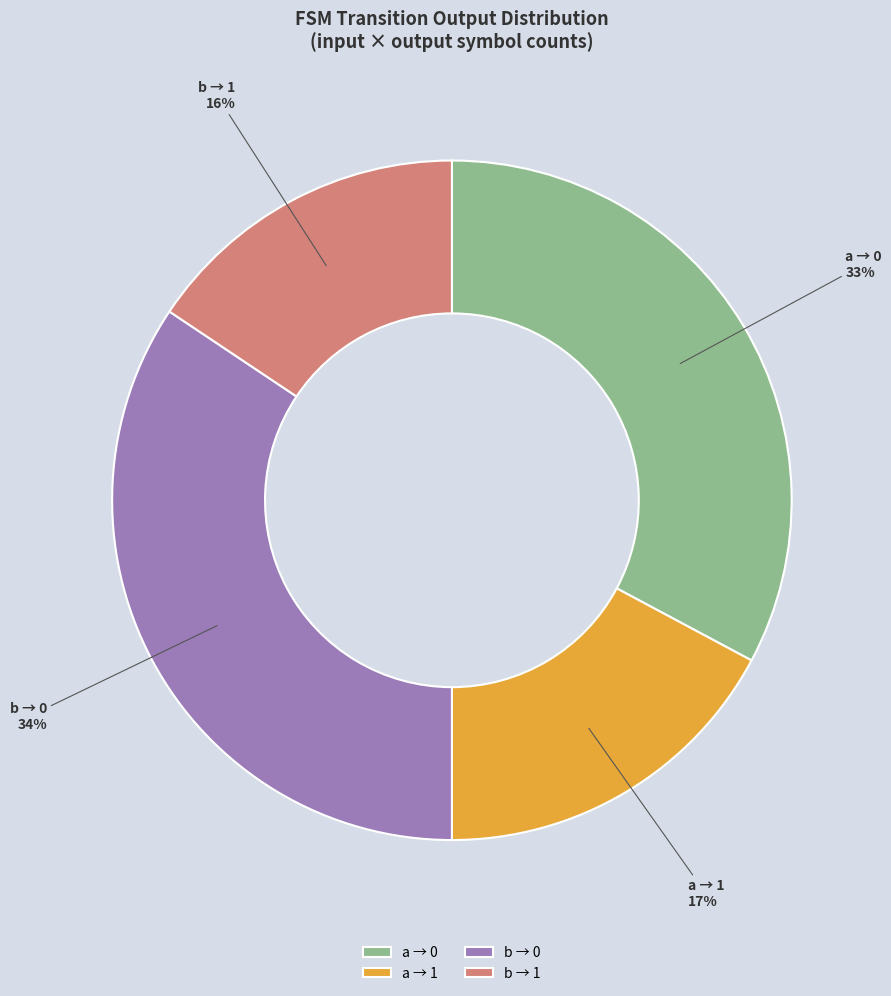

To the nearest percent, what is the difference between the b → 1 and a → 0 slice percentages?

17%